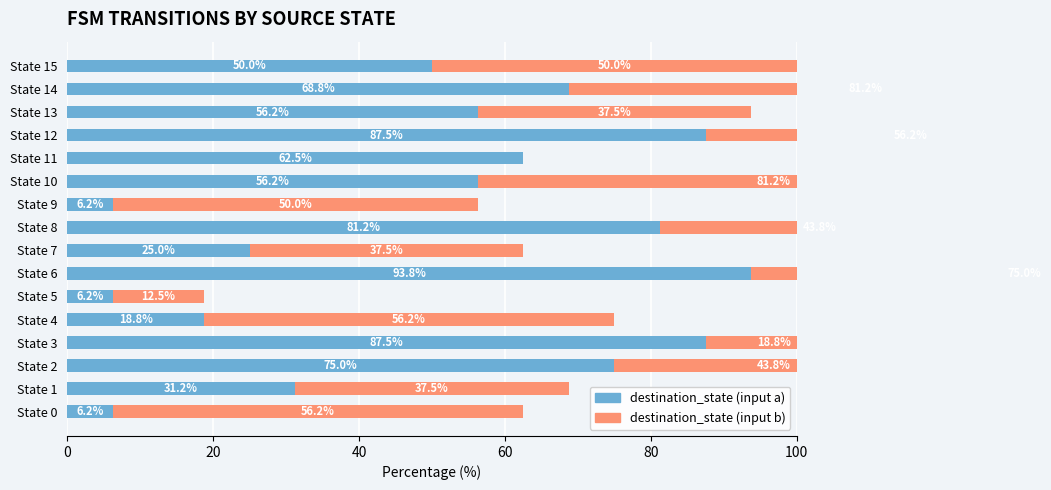

The value of destination_state (input b) at State 8 is 43.8. True or false?

True